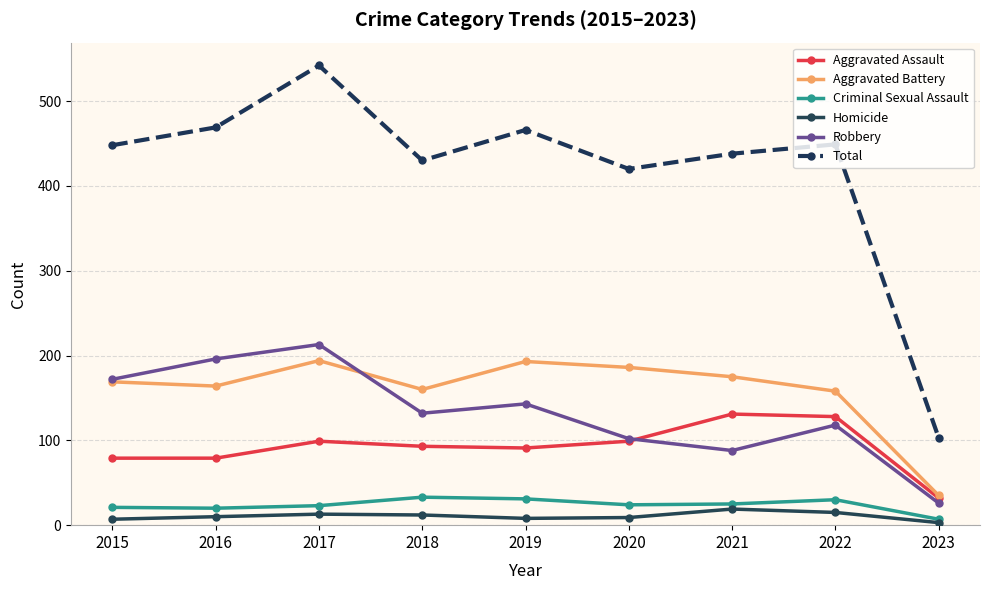

What is the sum of all Robbery values?

1190